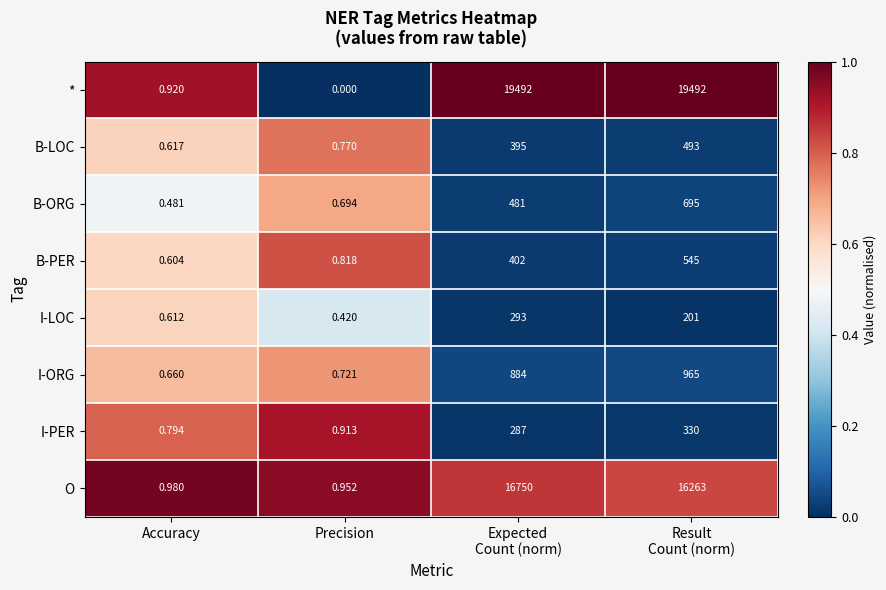

Which series has the largest total across all categories?

*